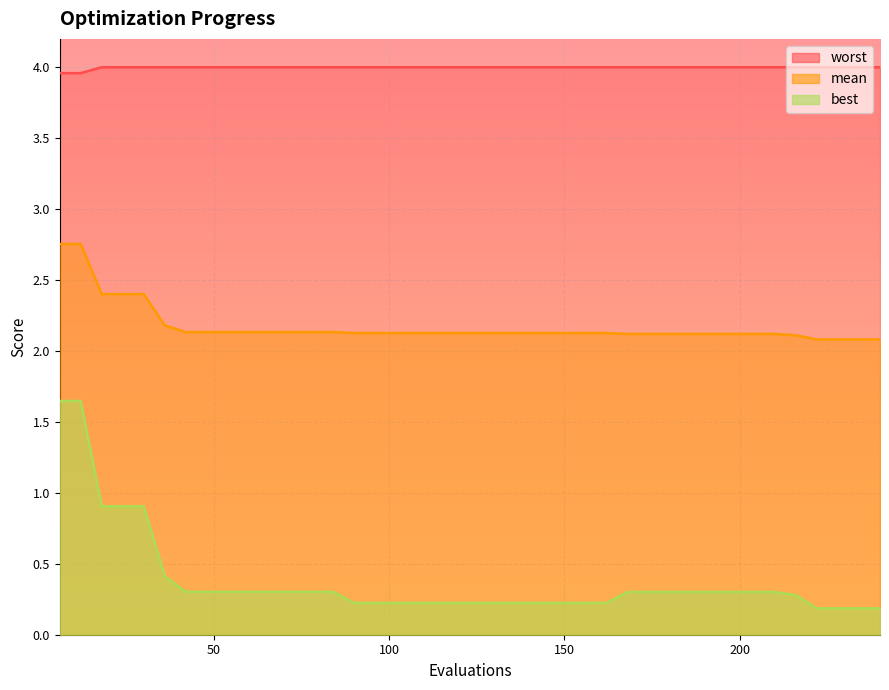

What is the difference between the second highest and second lowest values in the mean series?

0.7